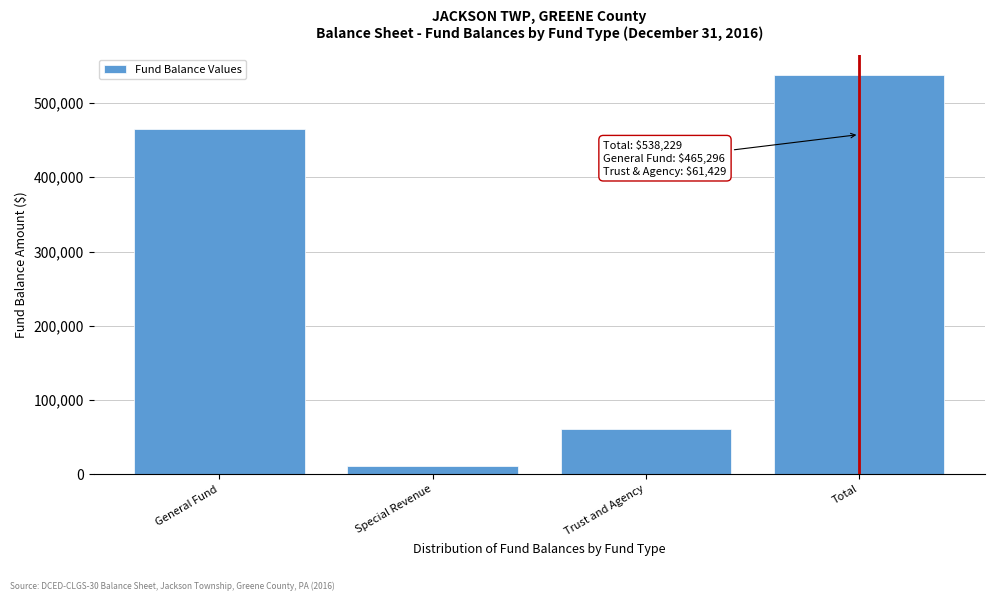

Reading left to right, list all the values displayed in this chart.

465296	11504	61429	538229